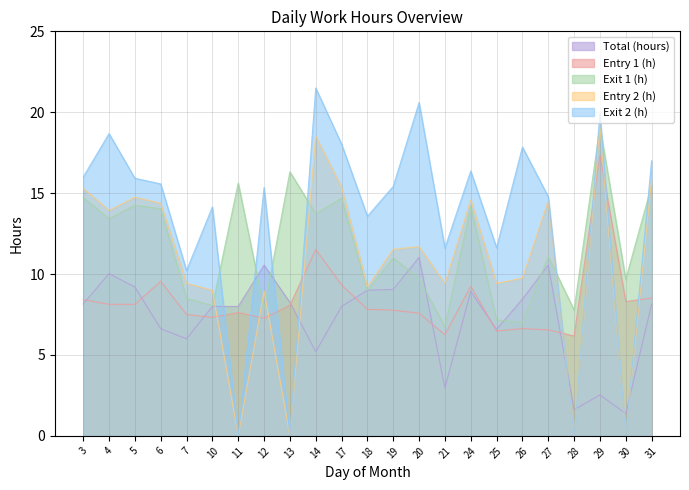

Reading left to right, extract all data points from this chart.

Total (hours): 8.2	10.0	9.2	6.6	6.0	8.0	8.0	10.6	8.2	5.2	8.0	9.0	9.1	11.0	3.0	8.9	6.6	8.4	10.6	1.6	2.5	1.4	8.1
Entry 1 (h): 8.4	8.1	8.1	9.6	7.5	7.3	7.6	7.3	8.1	11.5	9.3	7.8	7.8	7.6	6.2	9.2	6.5	6.6	6.5	6.2	17.3	8.3	8.5
Exit 1 (h): 14.7	13.4	14.2	14.0	8.5	8.1	15.6	7.8	16.3	13.7	14.7	9.0	11.0	9.7	6.8	14.2	7.2	7.0	11.1	7.8	19.1	9.7	15.5
Entry 2 (h): 15.3	13.9	14.8	14.4	9.4	9.0	0.0	8.9	0.0	18.5	15.4	9.2	11.5	11.7	9.4	14.6	9.4	9.8	14.6	0.0	19.2	0.0	15.8
Exit 2 (h): 16.0	18.7	15.9	15.6	10.2	14.2	0.0	15.3	0.0	21.5	18.0	13.6	15.4	20.6	11.6	16.4	11.6	17.9	14.8	0.0	19.9	0.0	17.0